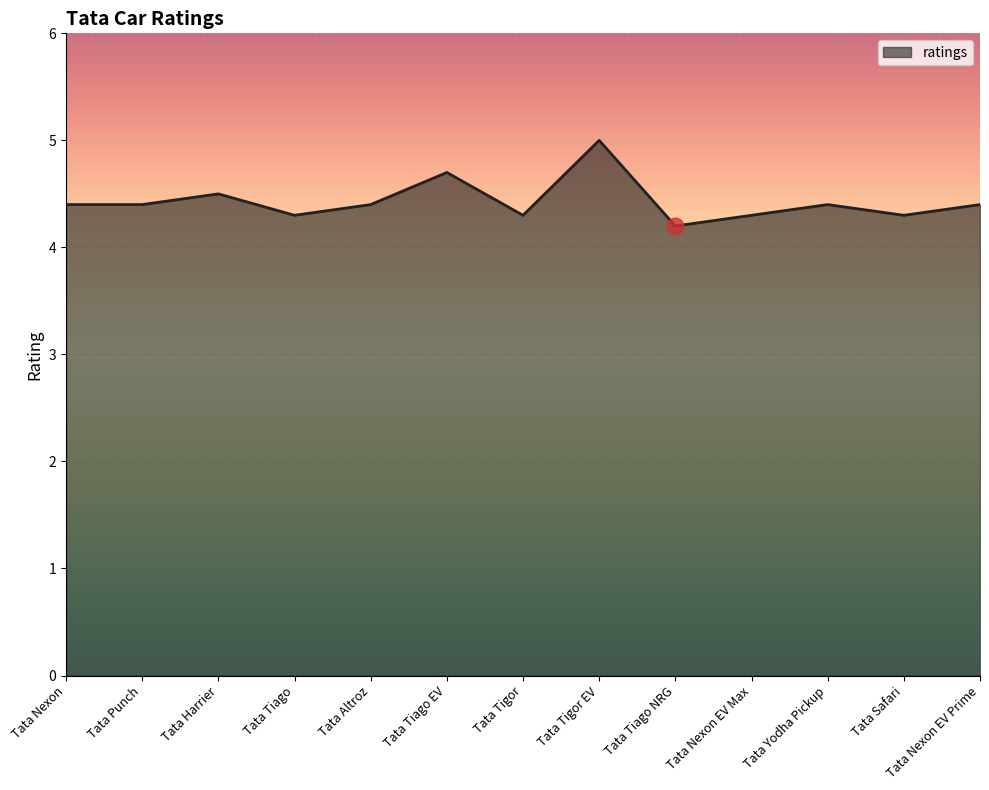

How many lines are shown in the chart?

1